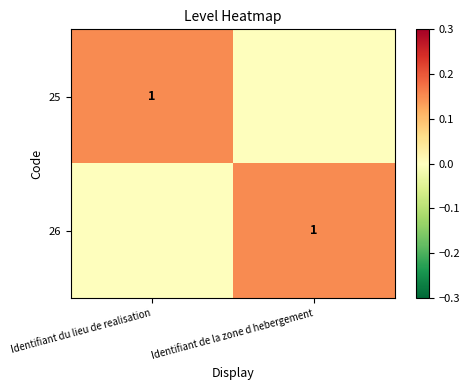

What is the spread (max minus min) of values at Identifiant du lieu de realisation?

0.1